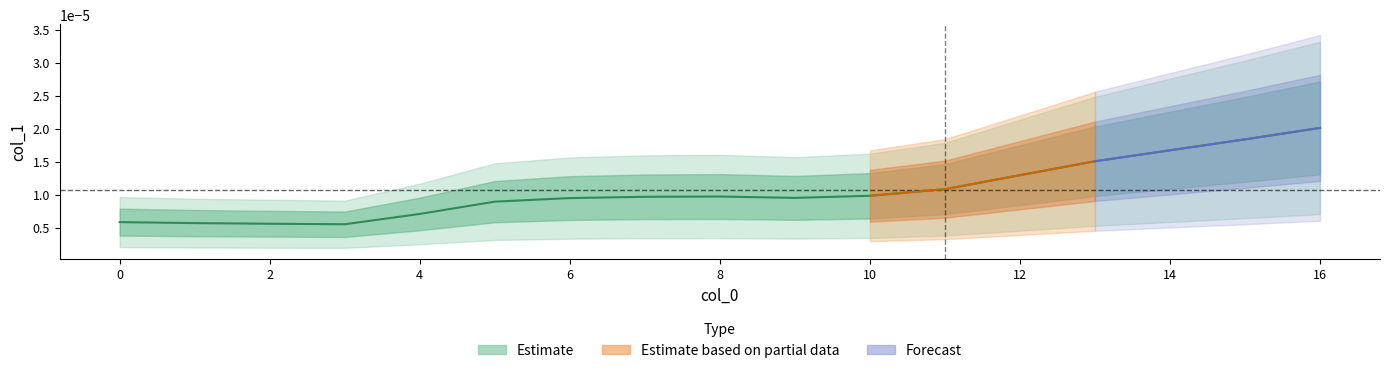

True or false: the data has more than 2 interior local peaks.

False